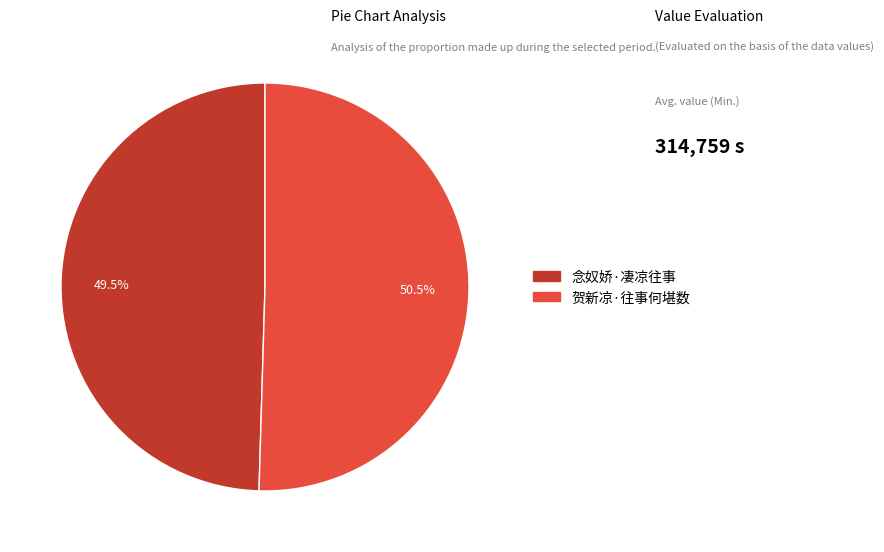

To the nearest percent, what is the difference between the 念奴娇·凄凉往事 and 贺新凉·往事何堪数 slice percentages?

1%